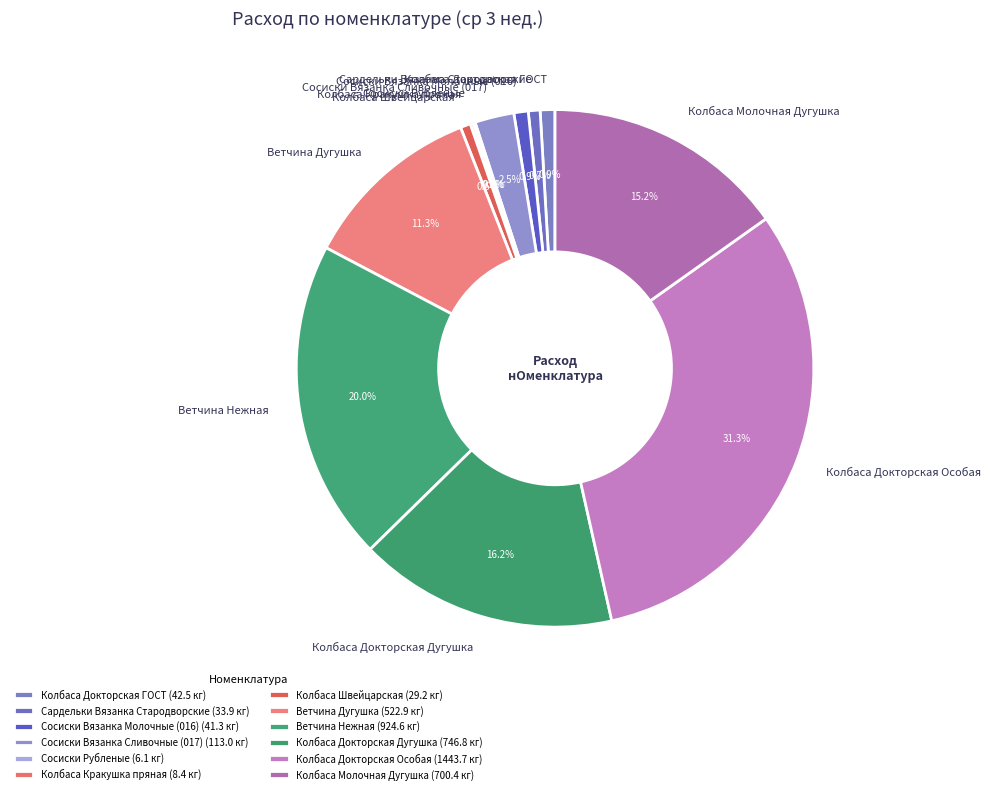

What percentage do Сардельки Вязанка Стародворские and Колбаса Докторская Особая together represent?

32.0%